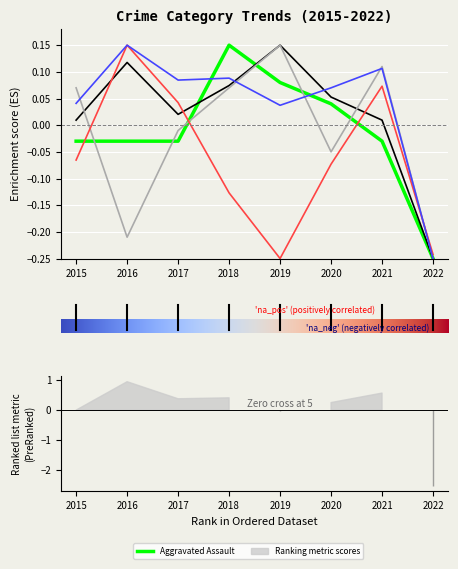

Does the chart display data point markers on the line(s)?

No